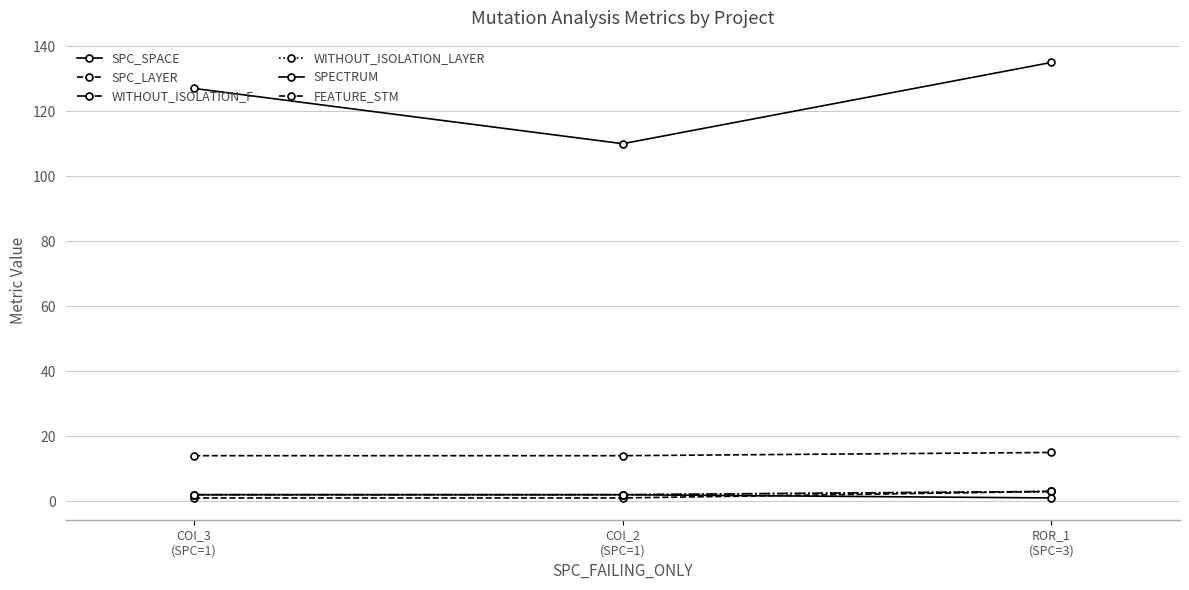

Is this an area chart (filled region under the line)?

No